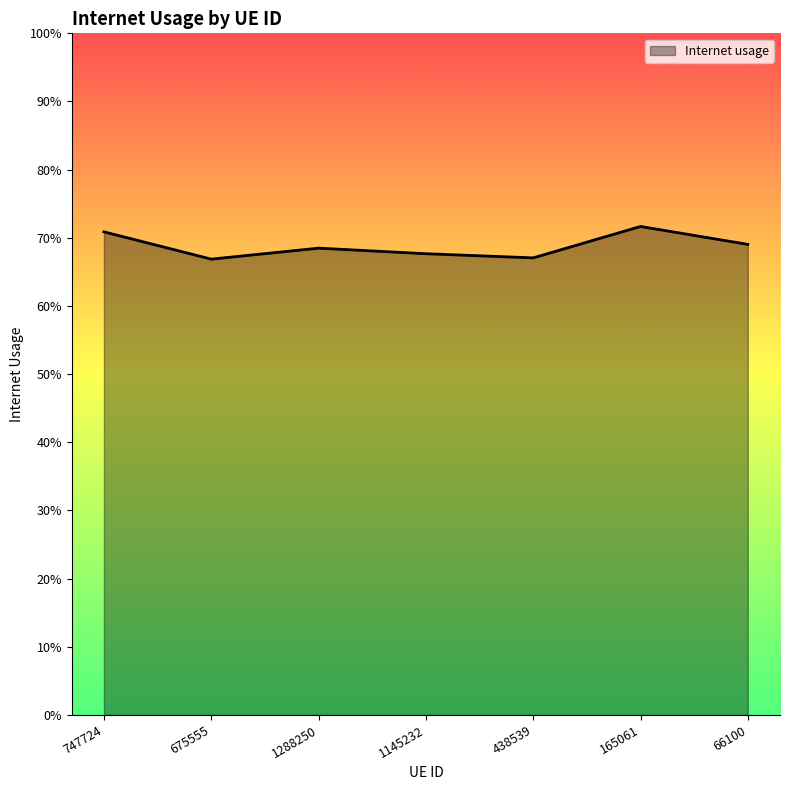

Does the chart have visible grid lines?

No